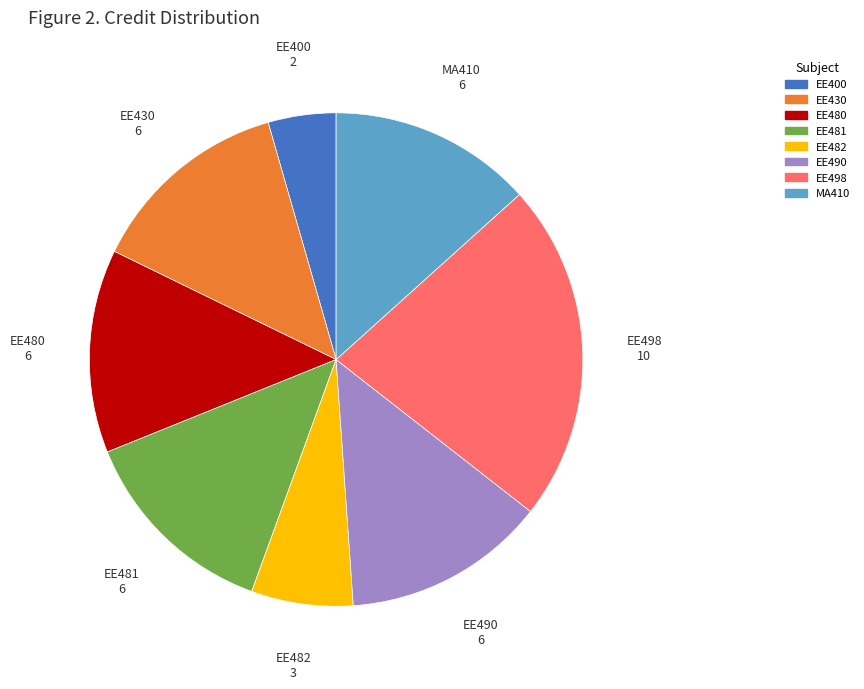

Which has a higher value, EE498 or EE490?

EE498